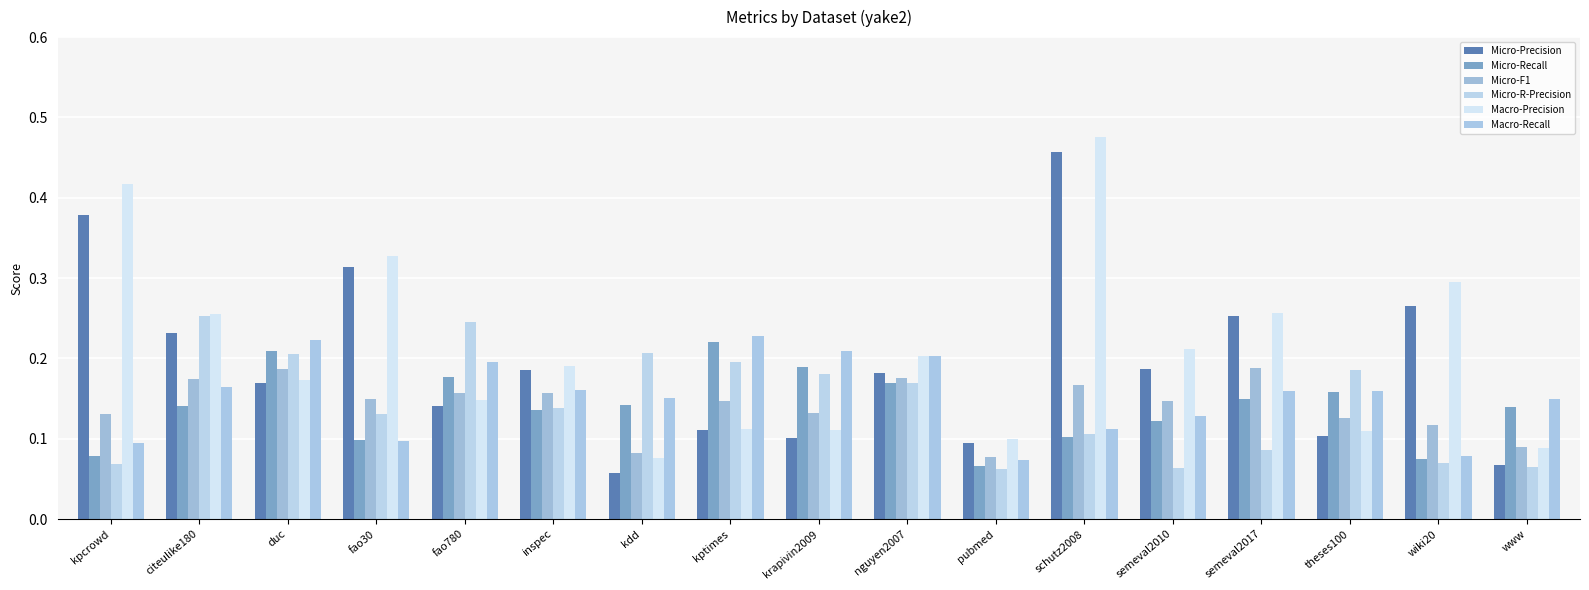

Which series has the widest spread of values?

Macro-Precision